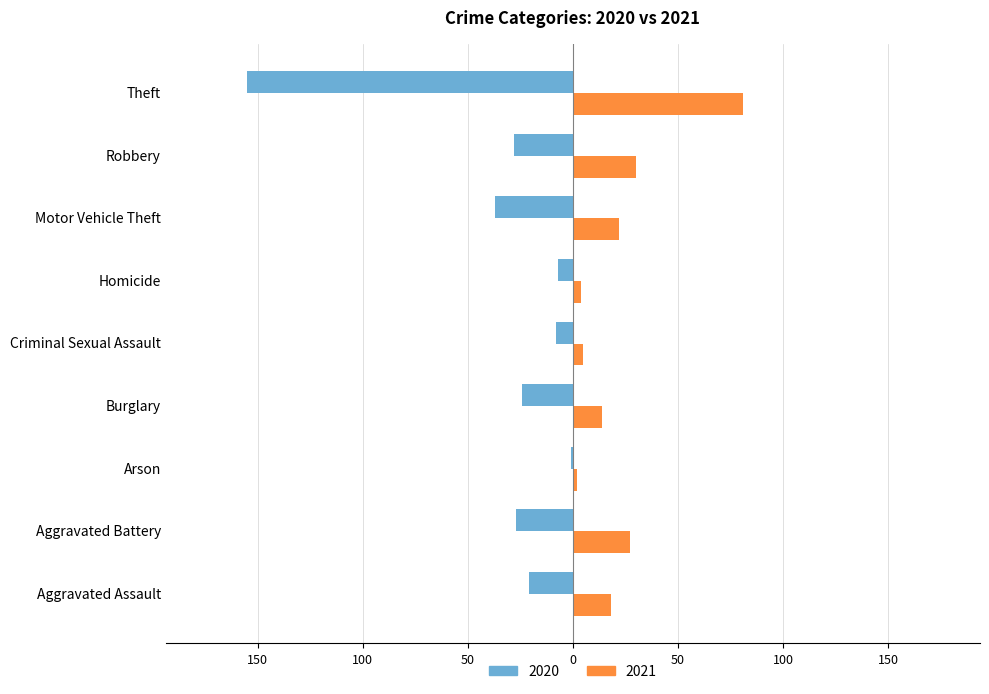

What is the difference between the maximum and minimum values in the 2021 series?

79